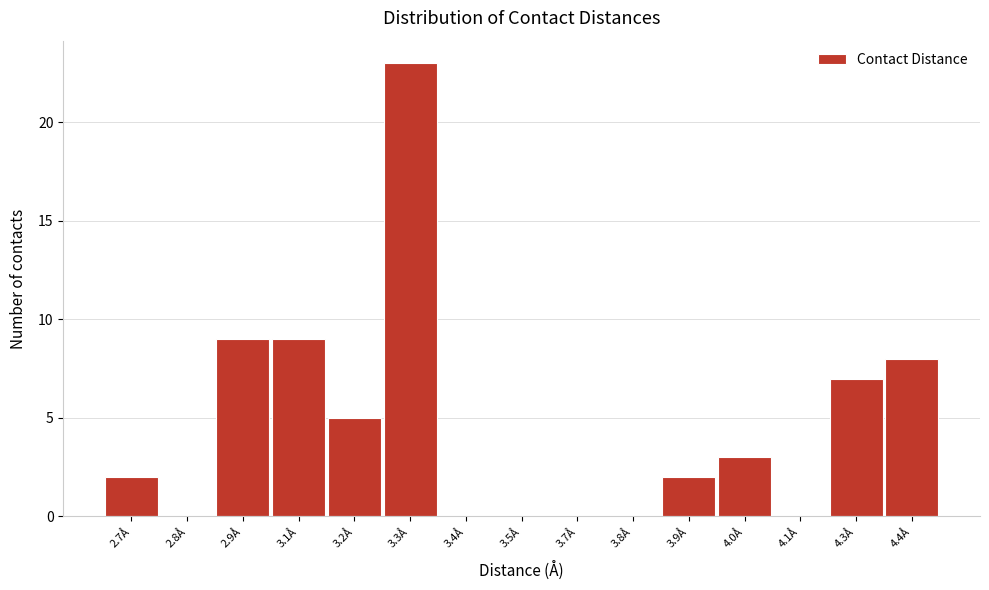

Reading right to left, list all the values displayed in this chart.

4.4Å=8	4.3Å=7	4.1Å=0	4.0Å=3	3.9Å=2	3.8Å=0	3.7Å=0	3.5Å=0	3.4Å=0	3.3Å=23	3.2Å=5	3.1Å=9	2.9Å=9	2.8Å=0	2.7Å=2